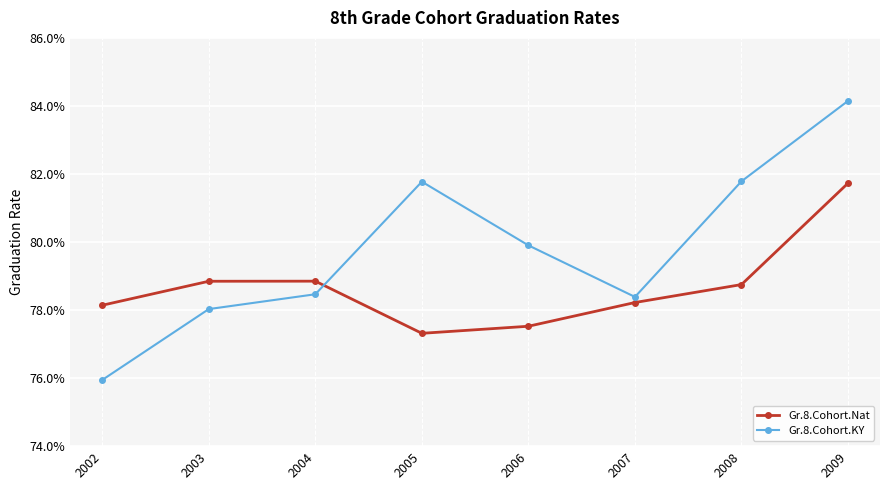

Does the chart have visible grid lines?

Yes